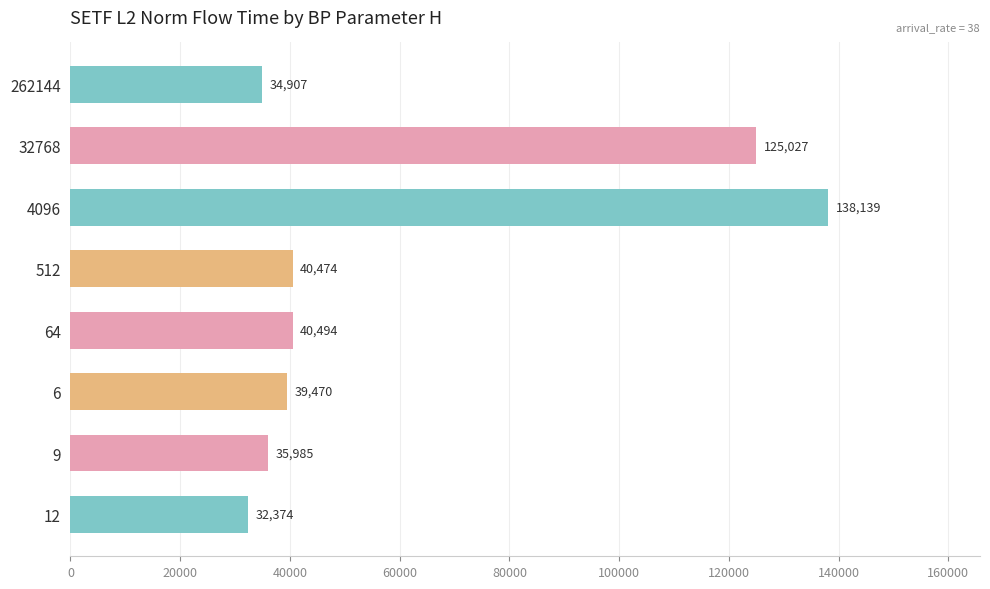

What value does the data have at 4096?

138139.5